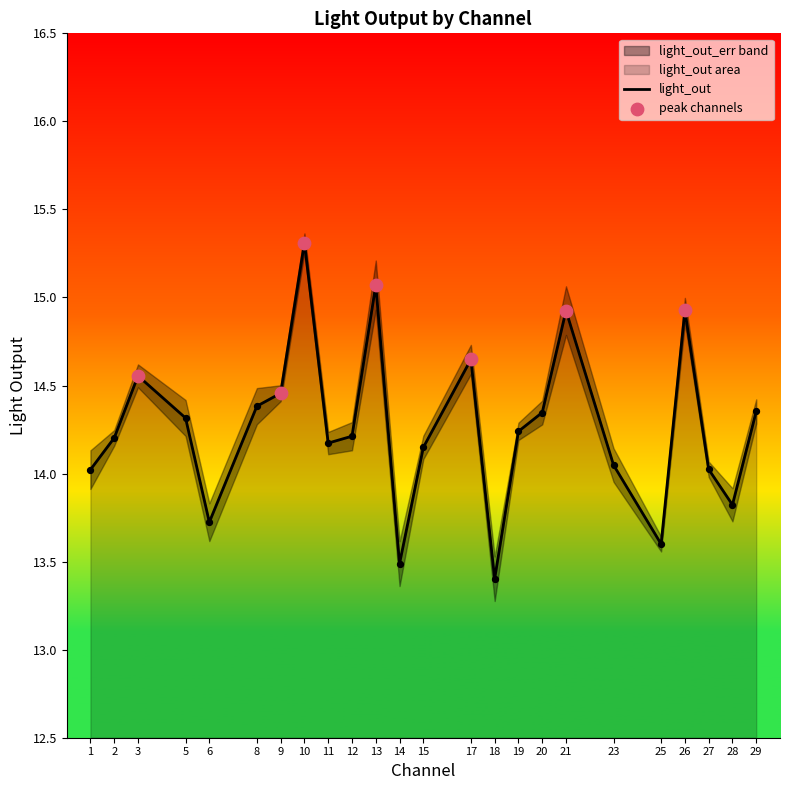

Approximately how many times larger is the value at 12 compared to 26?

1.0